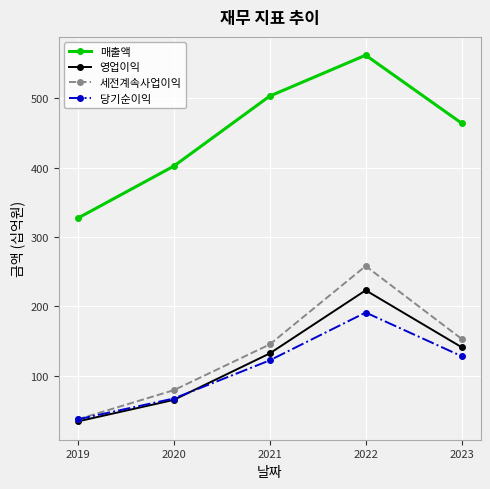

True or false: 매출액 and 세전계속사업이익 intersect in this chart.

False